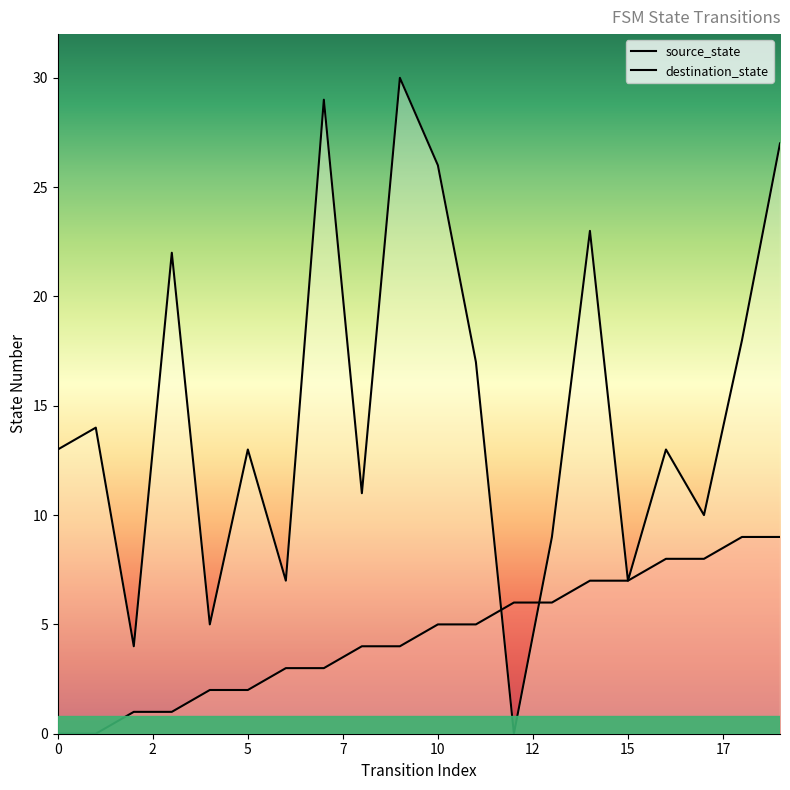

Is it true that destination_state equals 2 at 15?

False